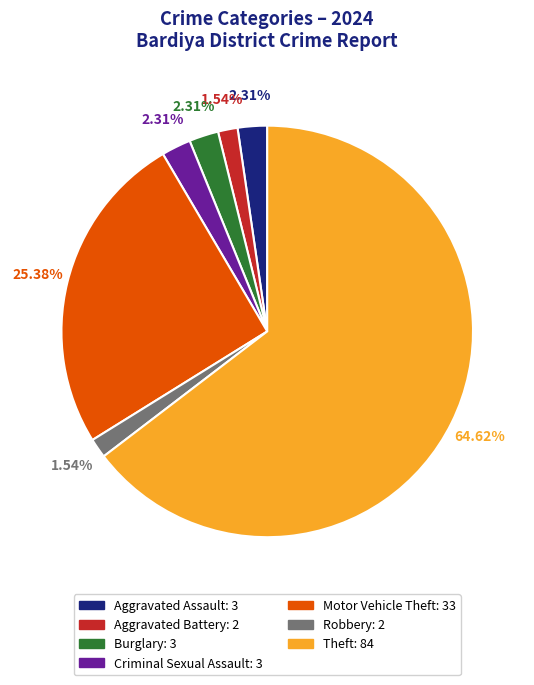

To the nearest percent, what percentage of the pie is Burglary?

2%